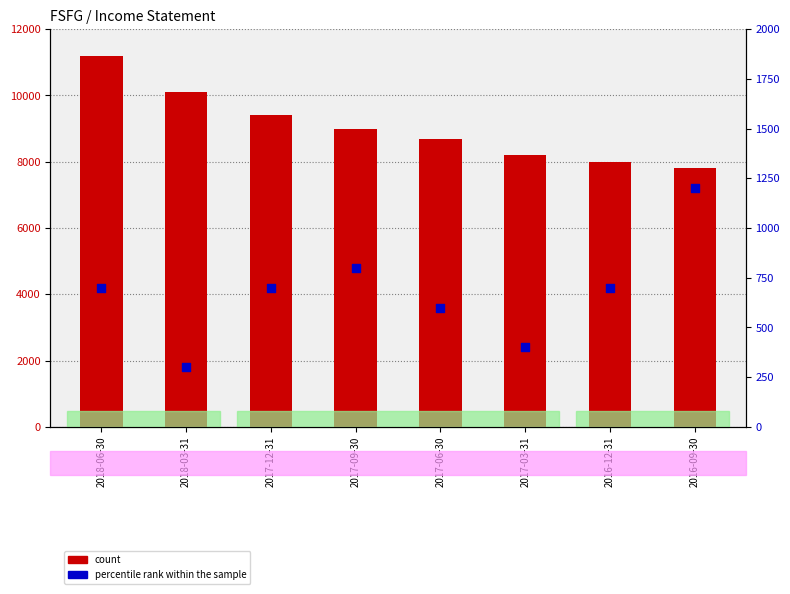

What is the total value across all series at 2017-09-30?

9800